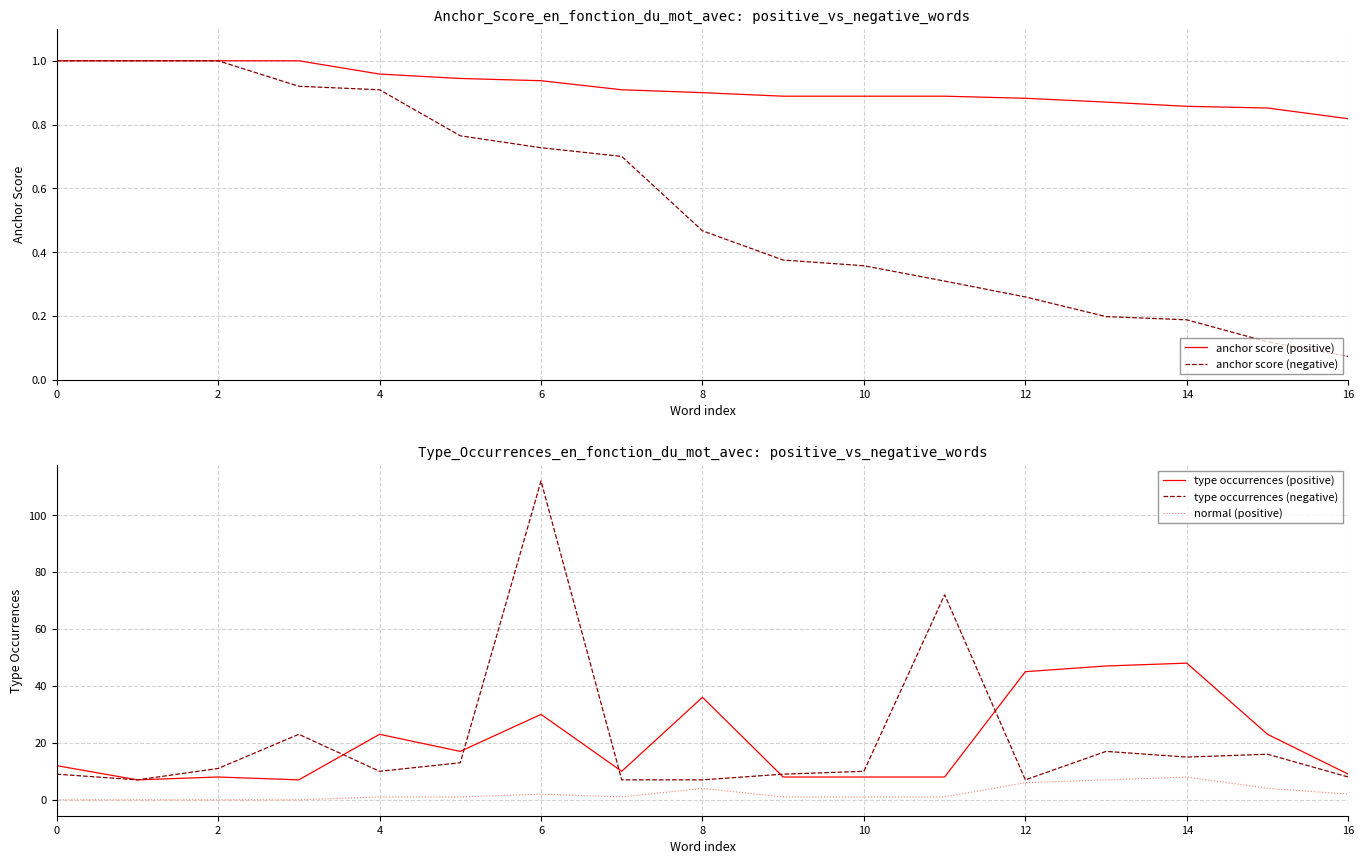

The value of anchor score (positive) at 8 is 0.5. True or false?

False